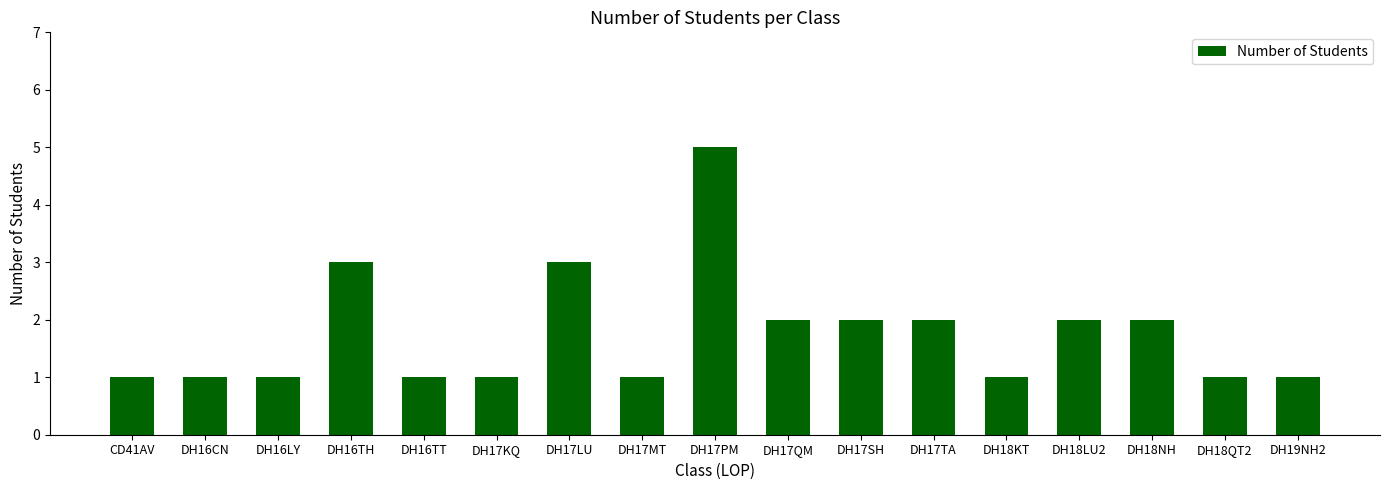

What is the sum of all values?

30